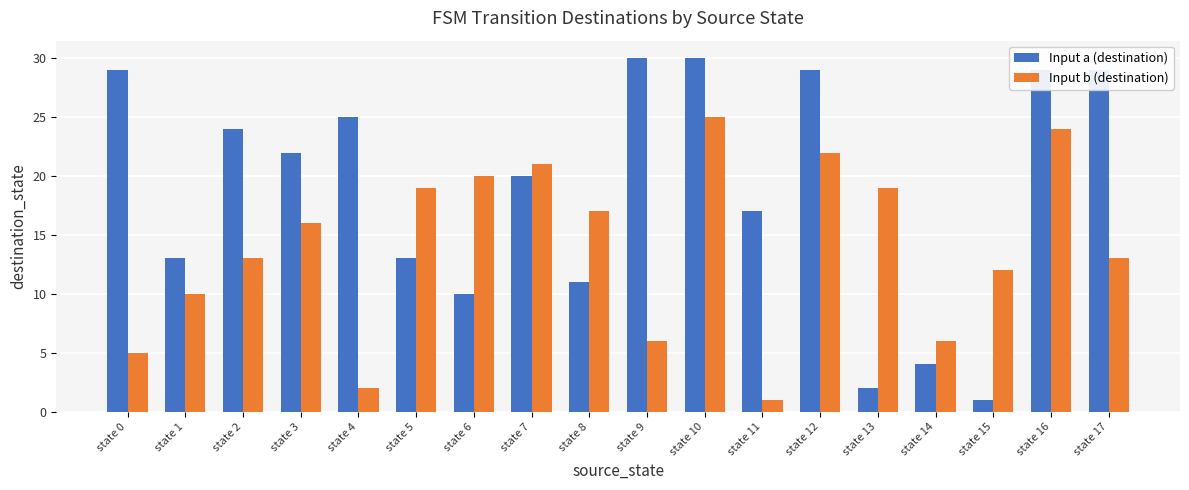

What is the difference between the second highest and minimum values in the Input a (destination) series?

29